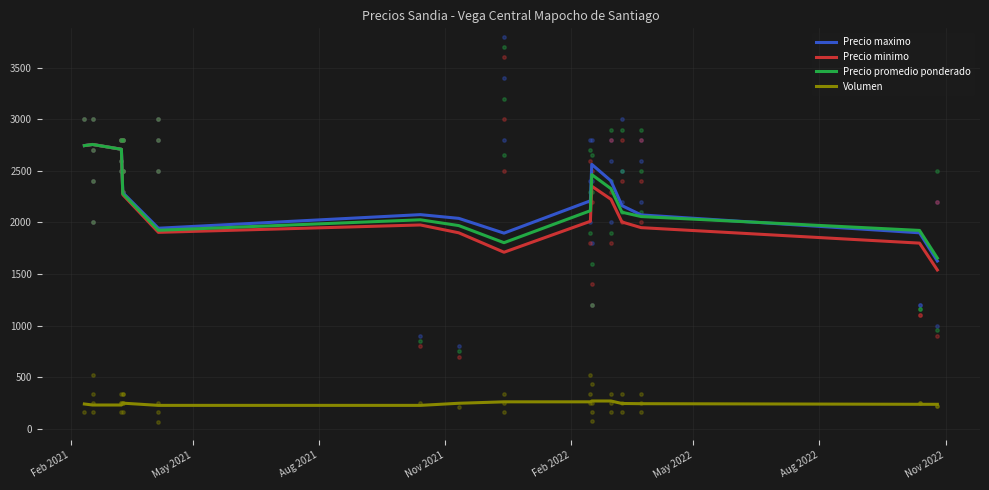

Which series has the widest spread of Y values?

Precio minimo